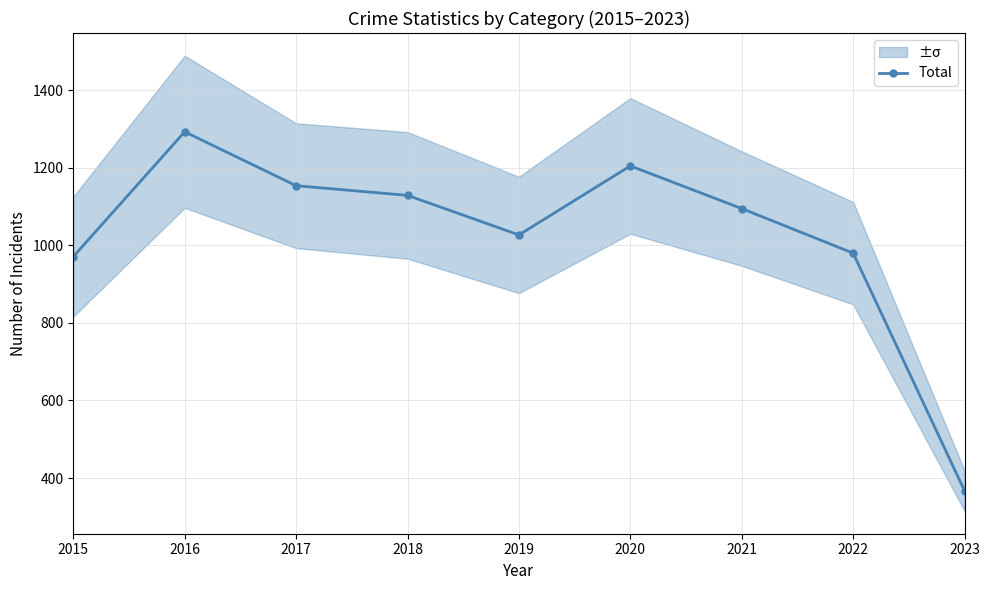

The chart shows a value of 1205 at 2020. True or false?

True